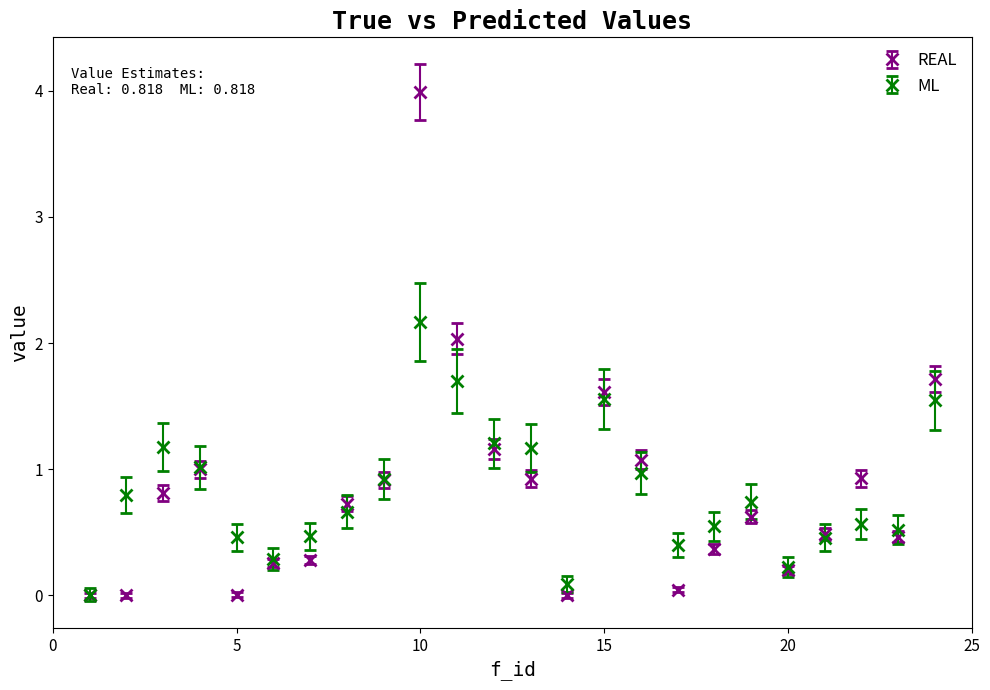

List the series in order of their peak value, lowest first.

ML, REAL